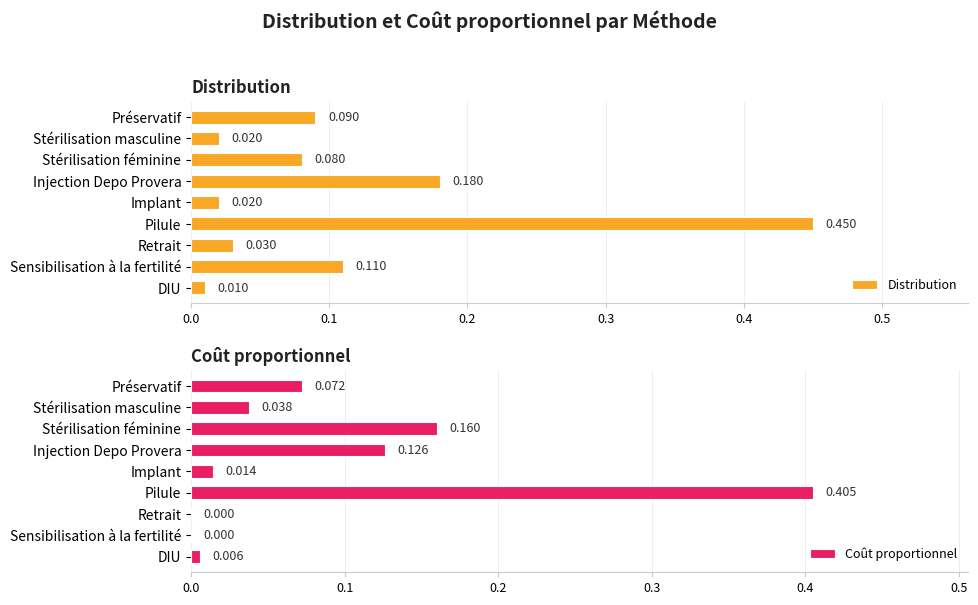

Rank the series by their average value, from highest to lowest.

Distribution, Coût proportionnel